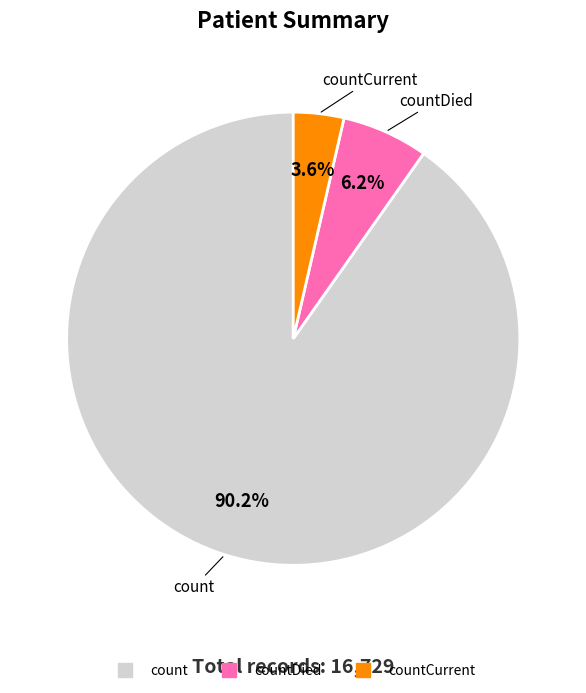

Is there a majority slice in this chart?

Yes